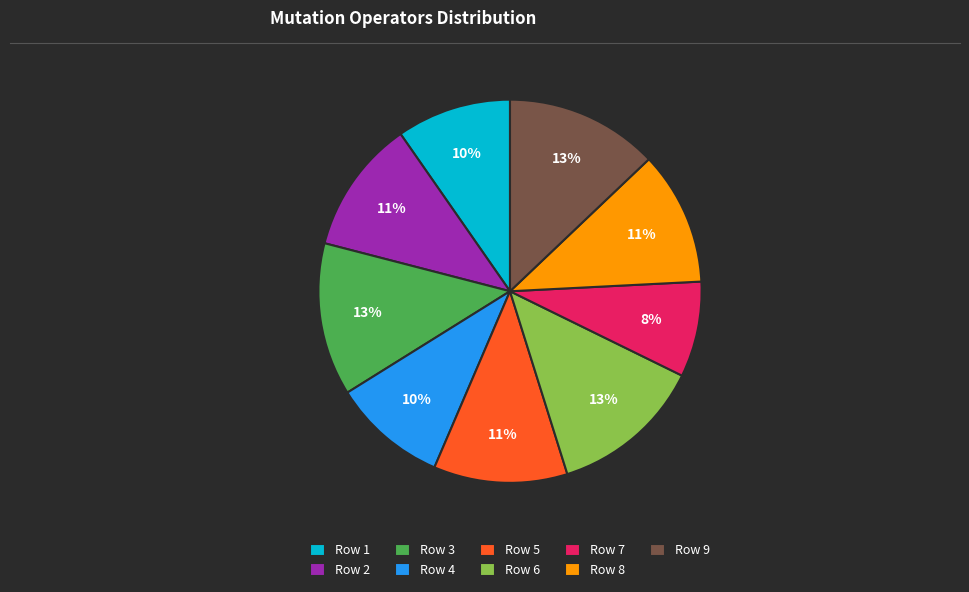

To the nearest percent, what is the difference between the Row 5 and Row 3 slice percentages?

2%